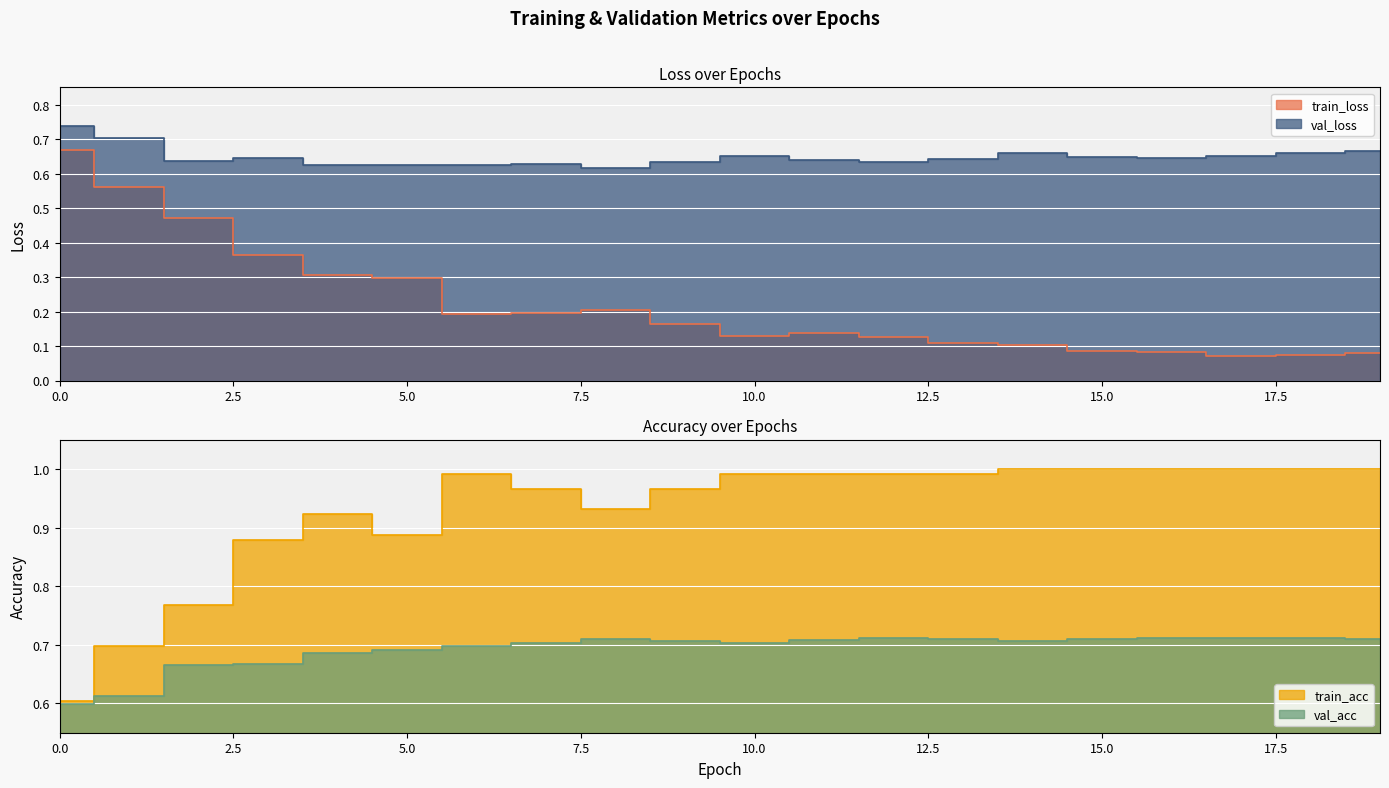

What is the difference between the highest and lowest values at 17?

0.9